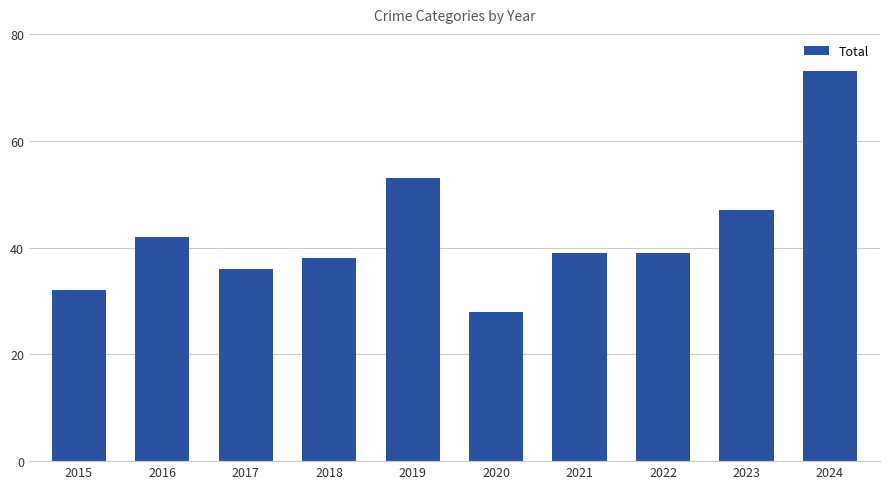

Reading left to right, what are all the values shown in this chart?

32	42	36	38	53	28	39	39	47	73